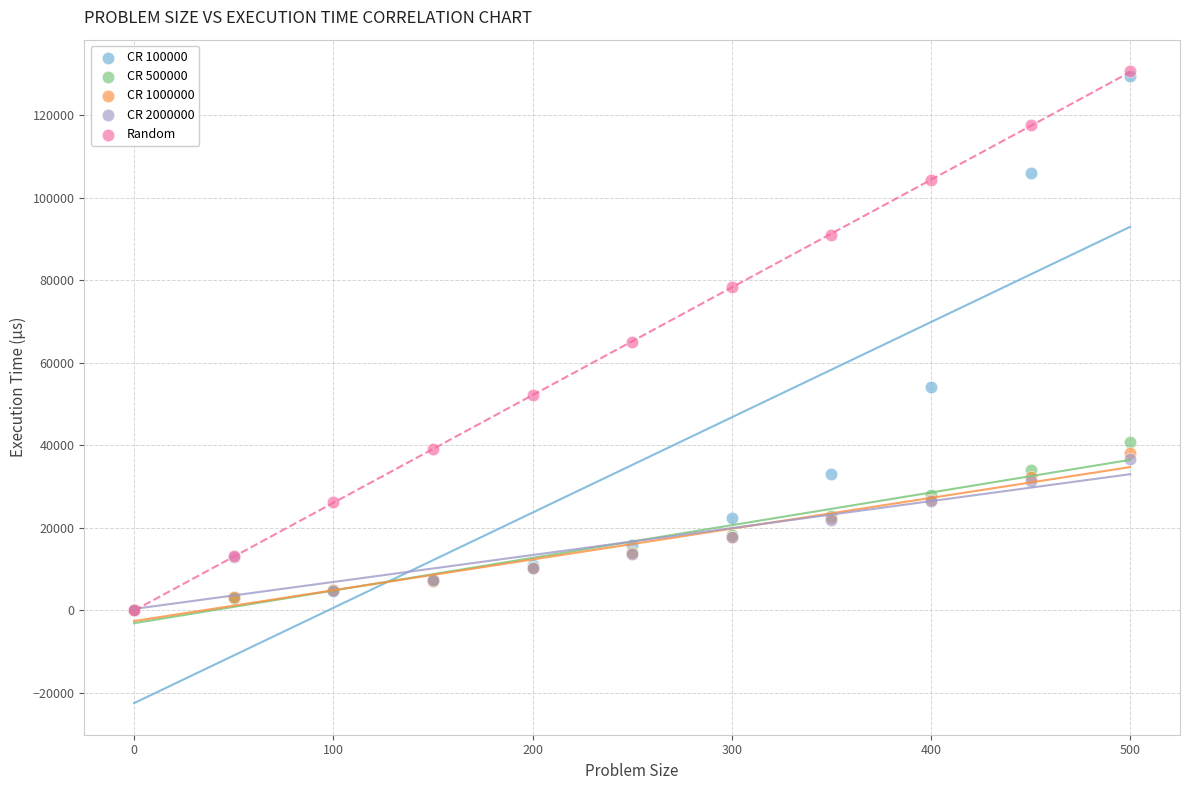

Which series has the largest Y range (max minus min)?

Random